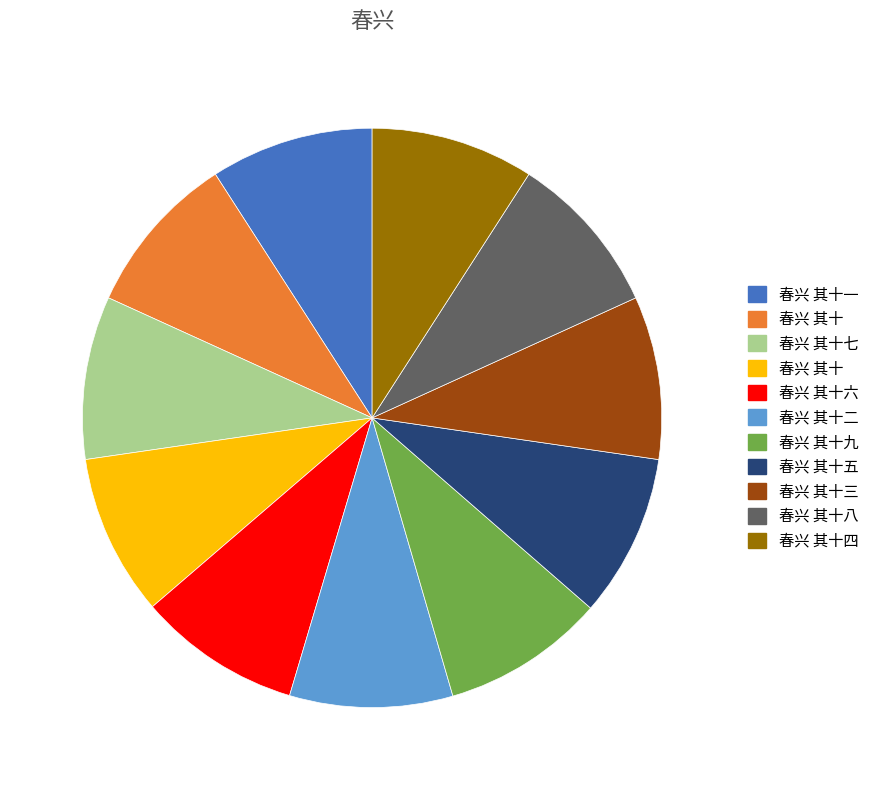

Is there a majority slice in this chart?

No